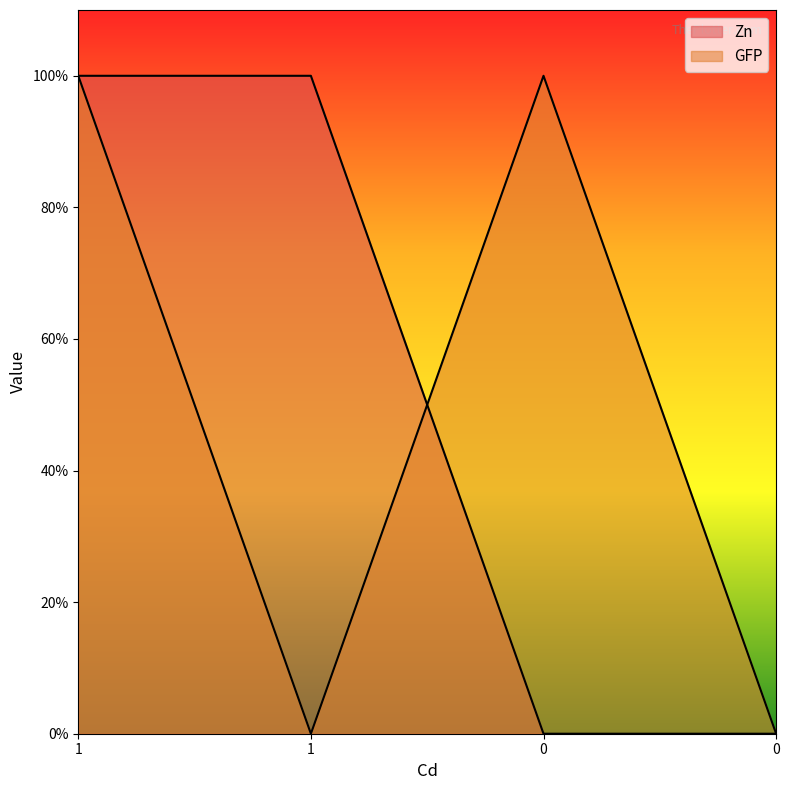

What is the sum of the GFP values at 1 and 1?

1